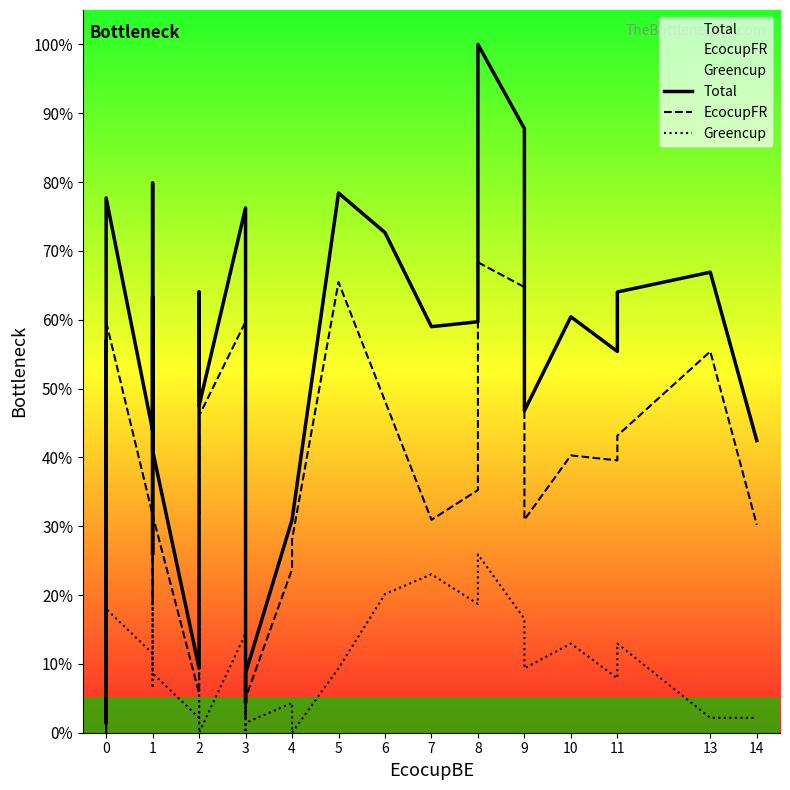

List the series in order of their overall mean, highest first.

Total, EcocupFR, Greencup